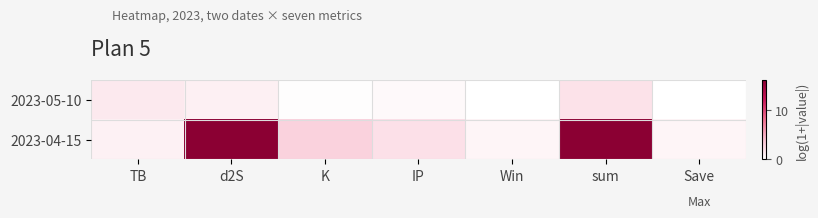

Between Win and sum, which is larger?

sum